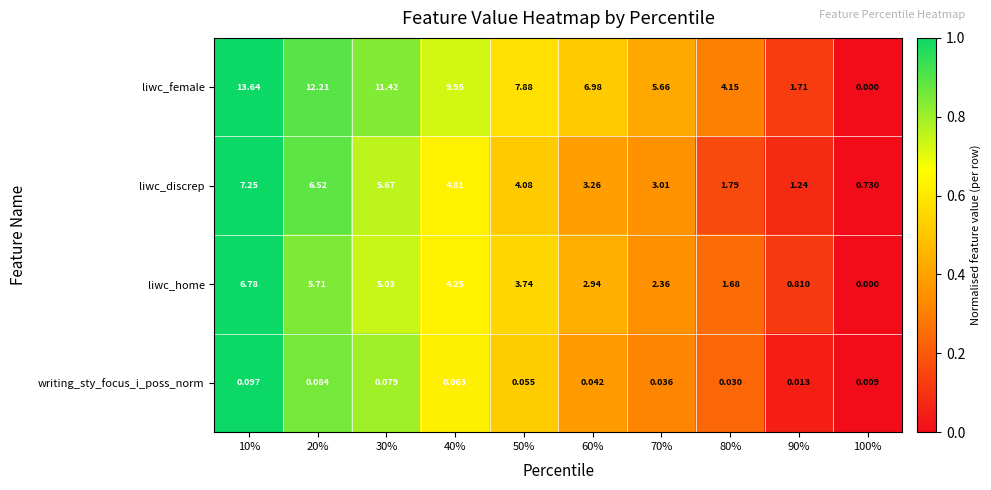

Which series changed the most between 50% and 80%?

liwc_female